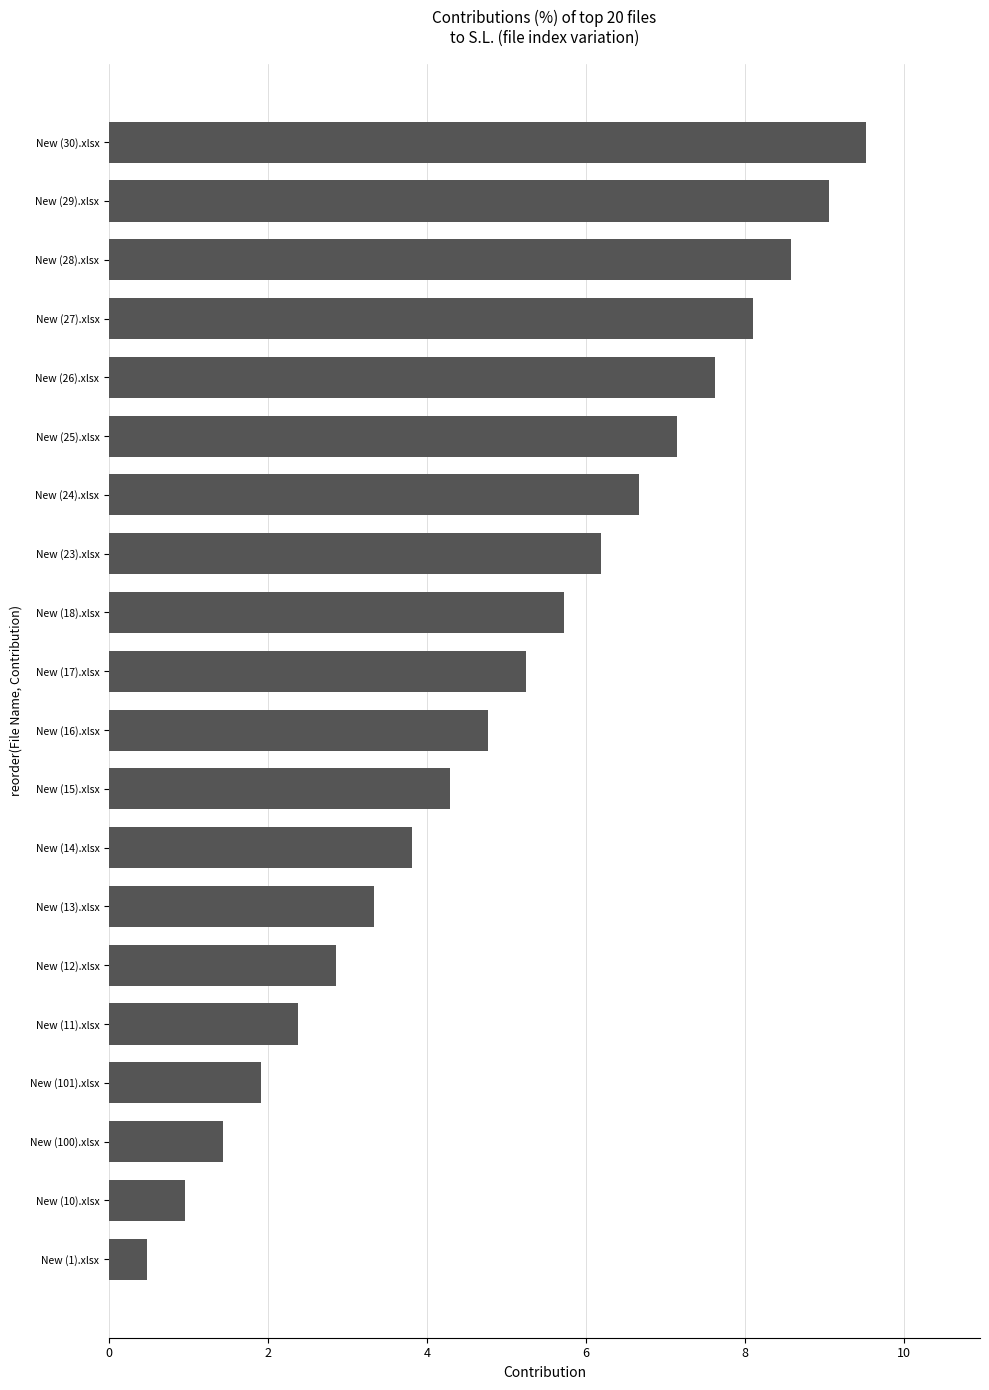

What is the average value?

5.0